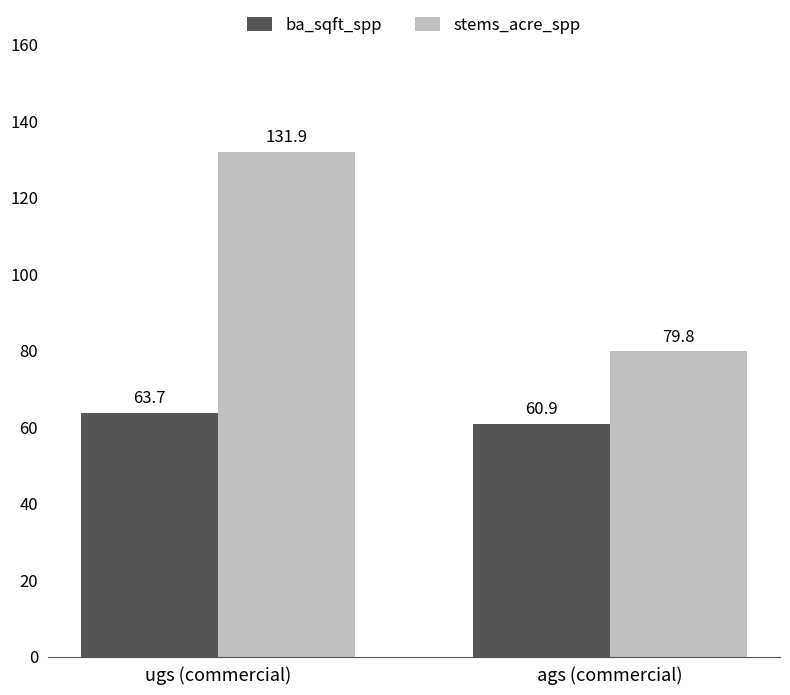

Where does the ba_sqft_spp series first go above 63?

ugs (commercial)